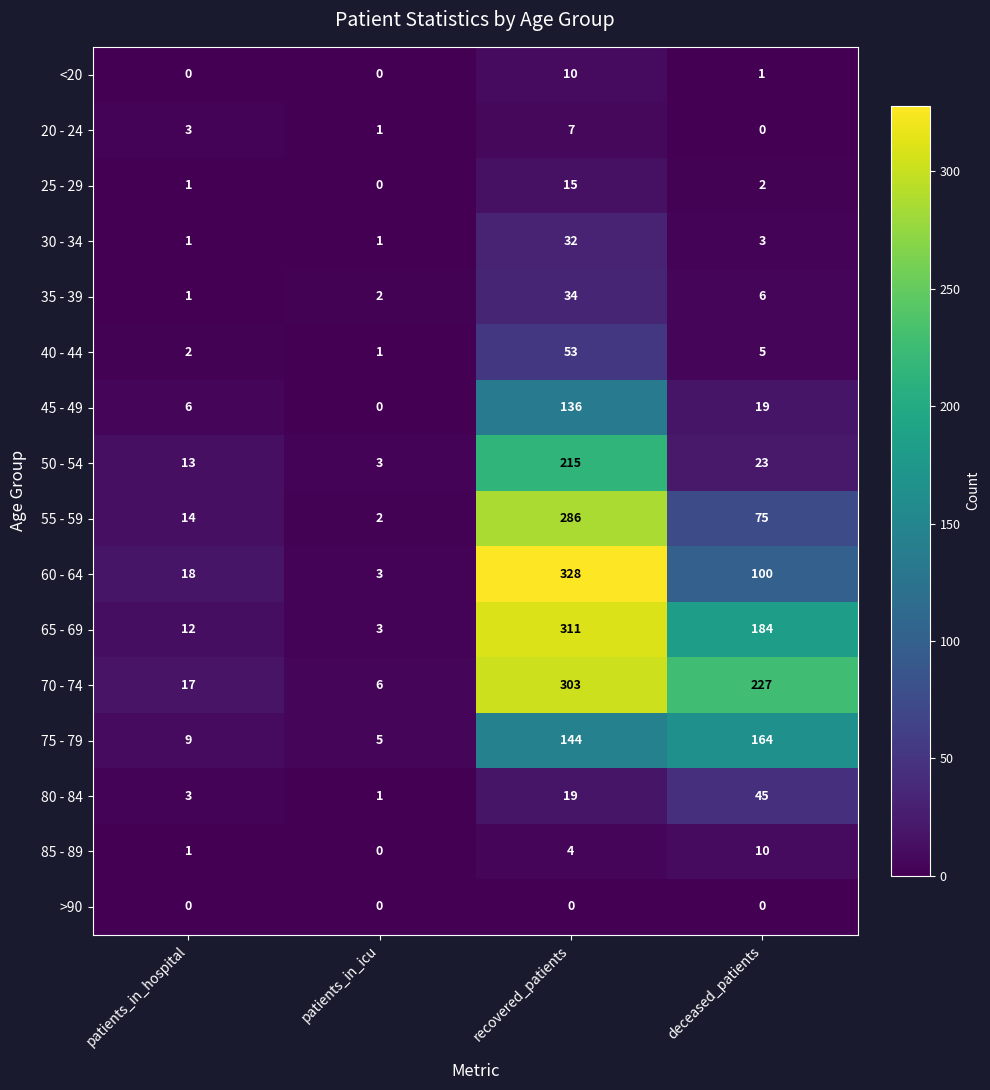

At which category is the sum across all series the highest?

recovered_patients